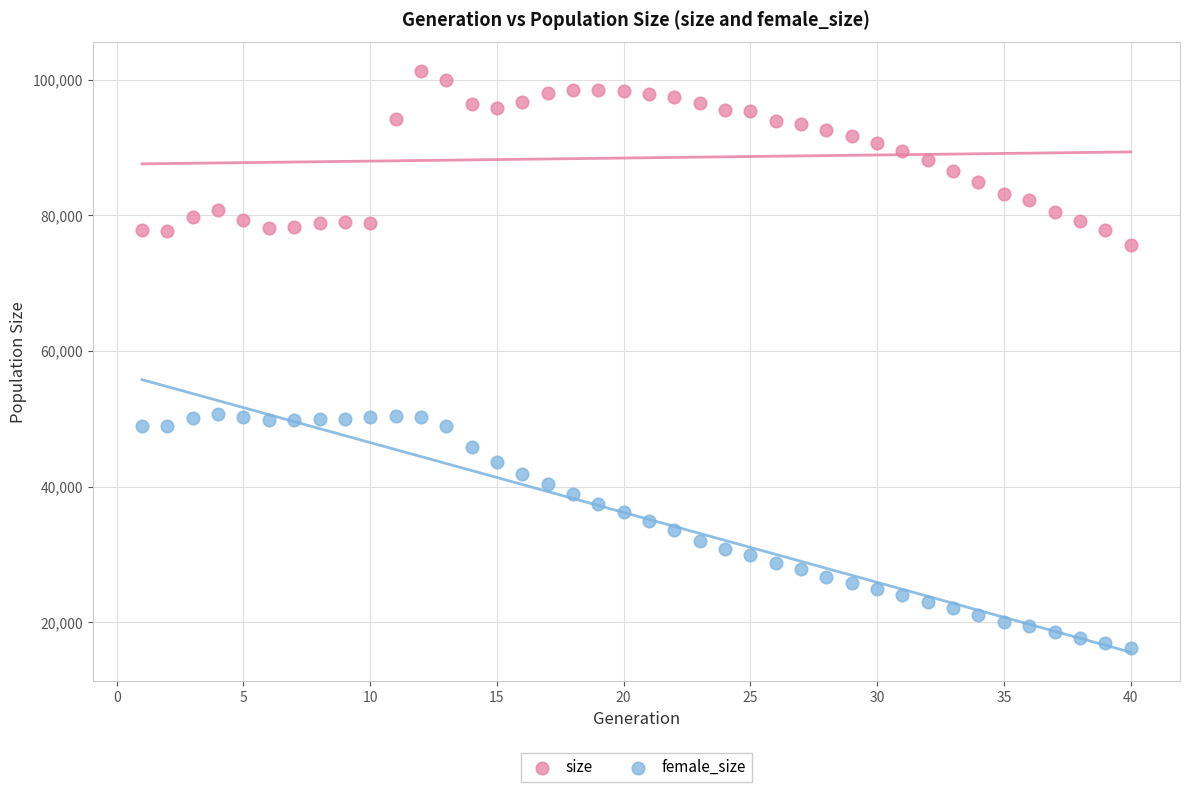

What are all the series names shown in the legend?

size, female_size